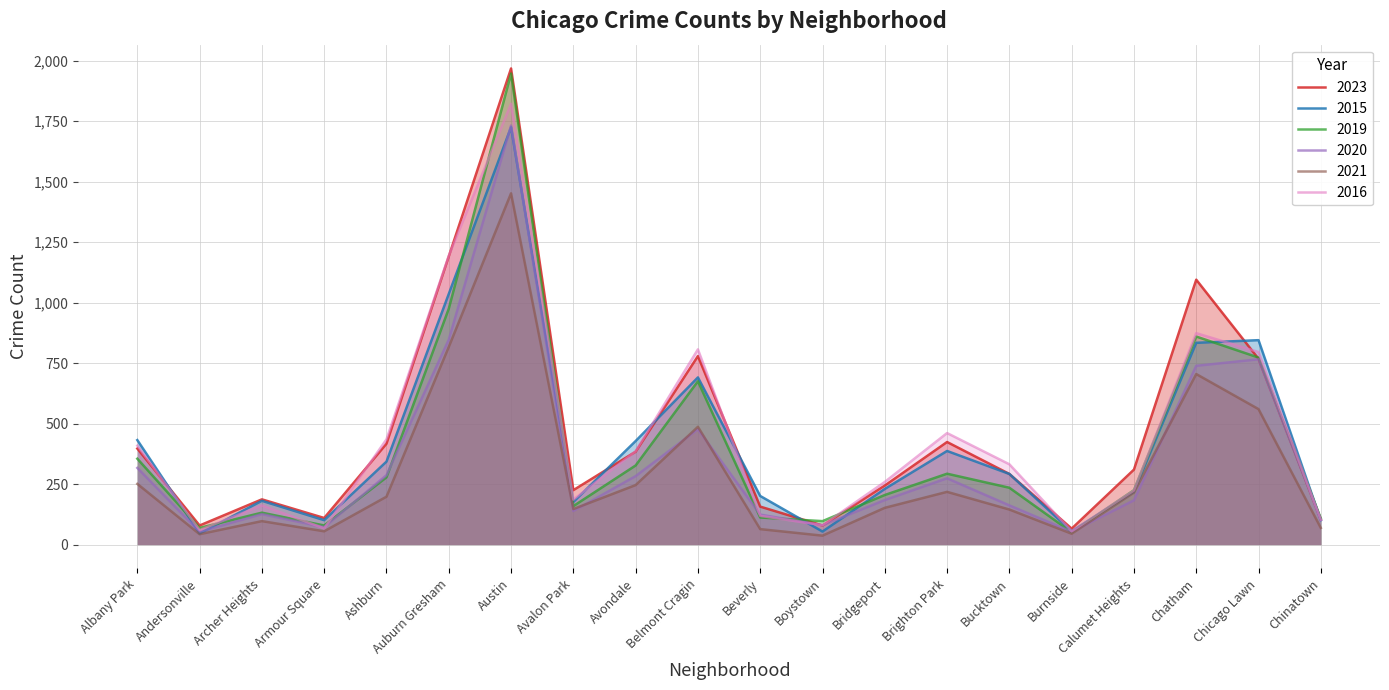

Rank the series by their maximum value, from lowest to highest.

2021, 2015, 2020, 2016, 2019, 2023